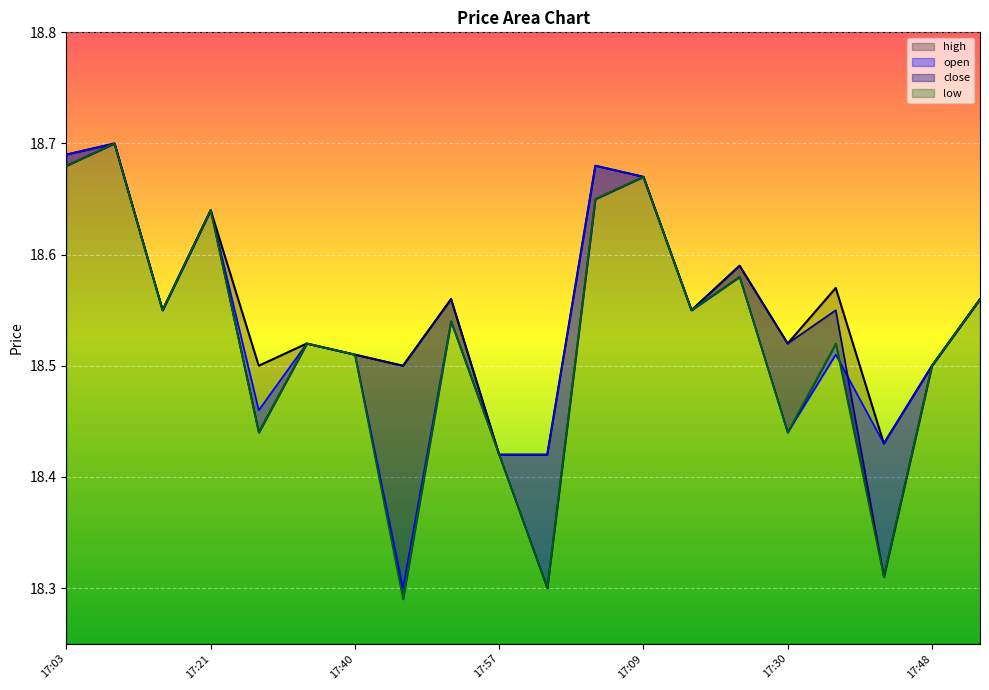

What are all the series names shown in the legend?

high, open, close, low